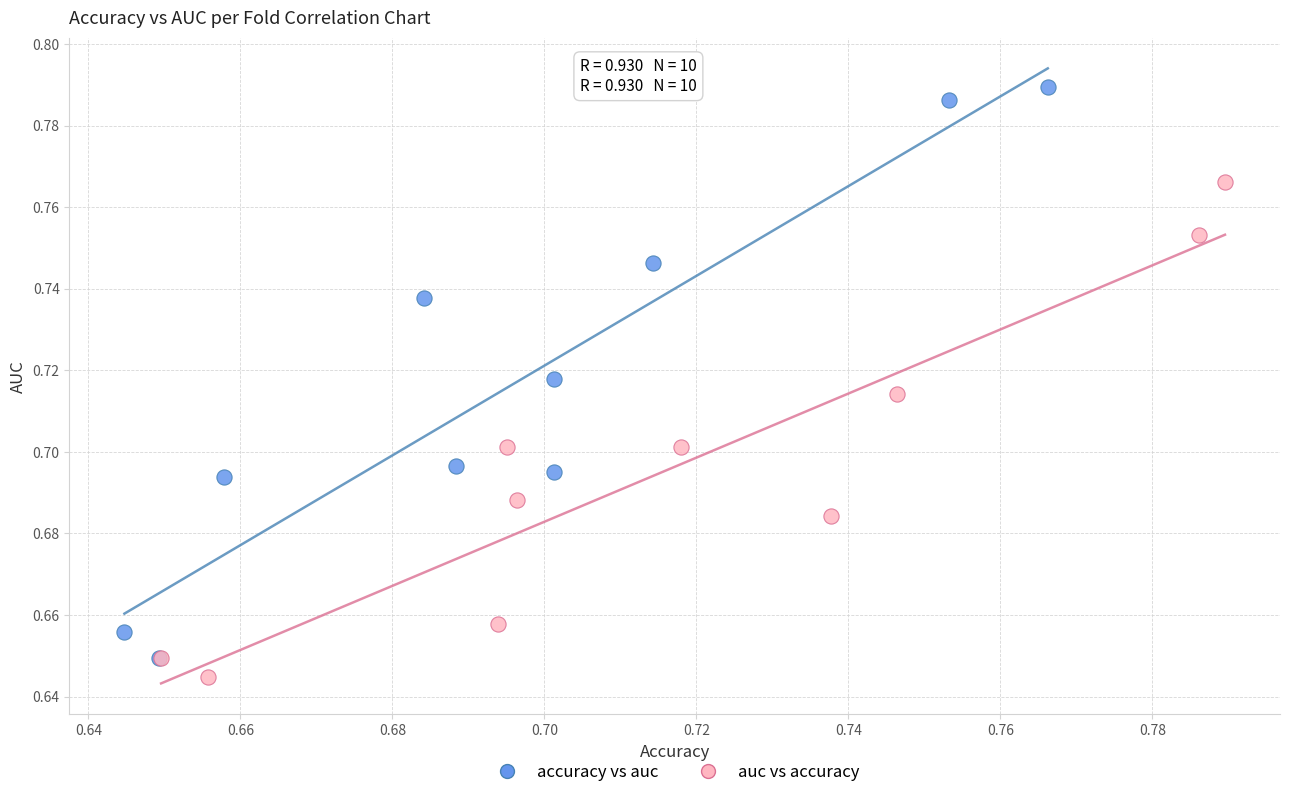

Which series contains the highest Y value?

accuracy vs auc